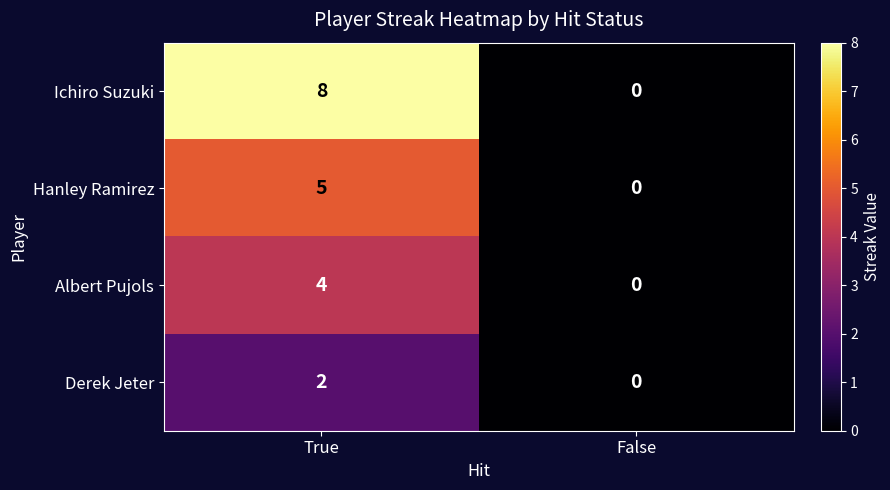

What is the maximum value shown in the chart?

8